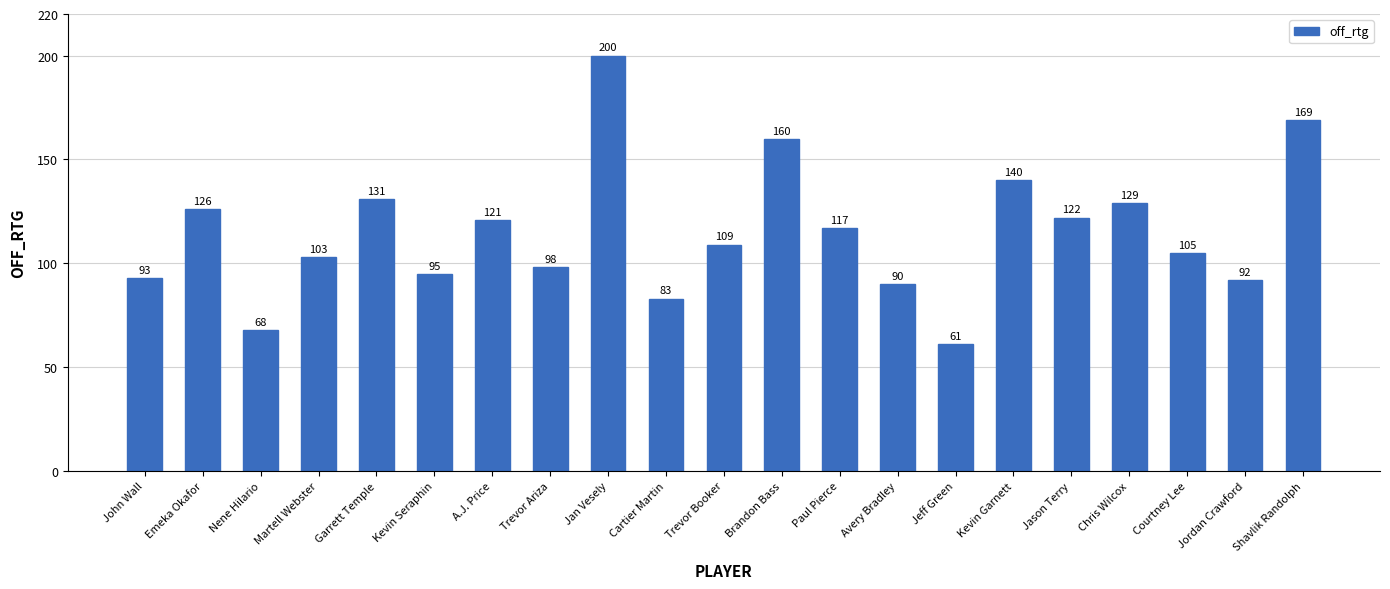

What is the label of the 9th bar from the left?

Jan Vesely